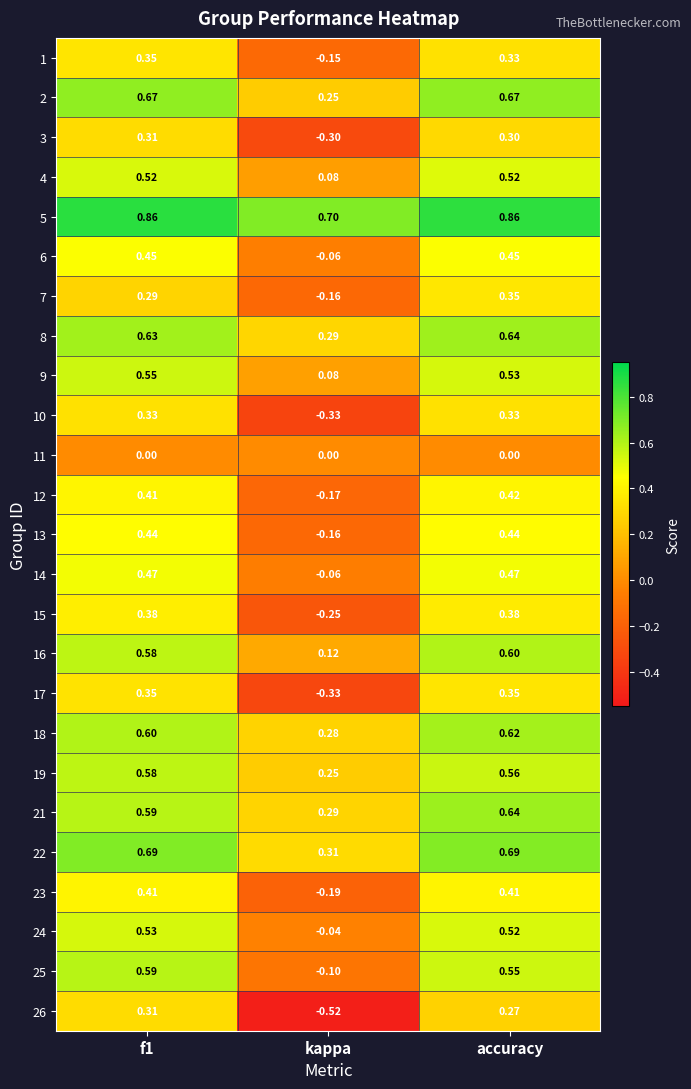

Where is 8 nearest to the value 0?

kappa